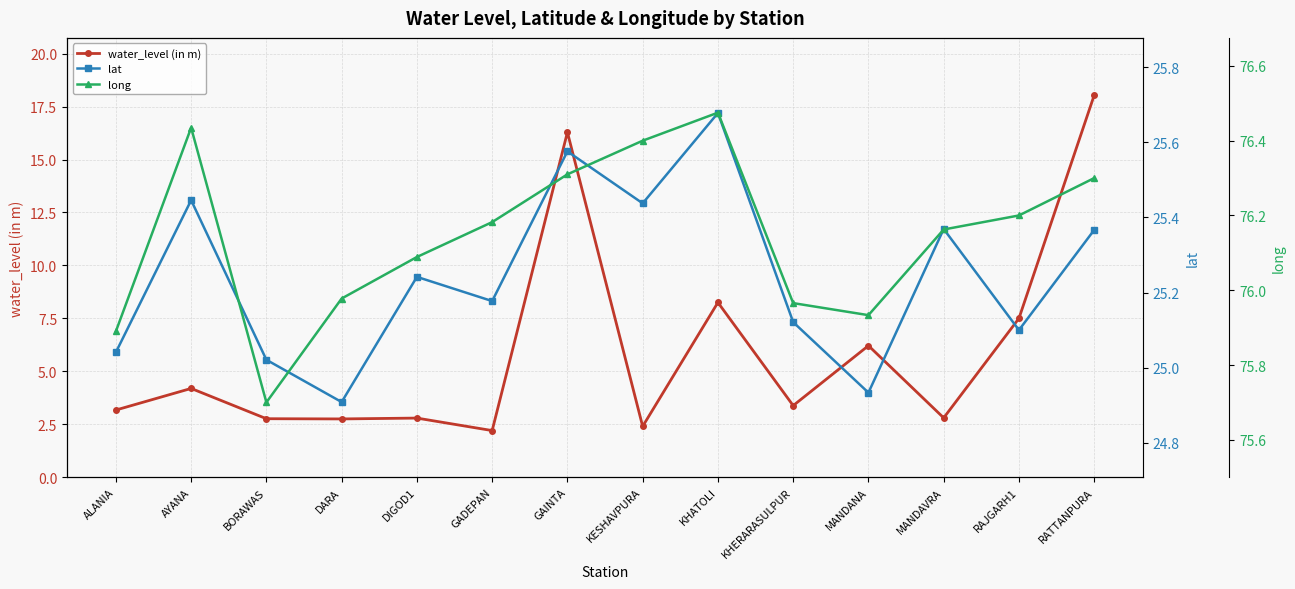

At which category does water_level (in m) reach its first local valley?

DARA